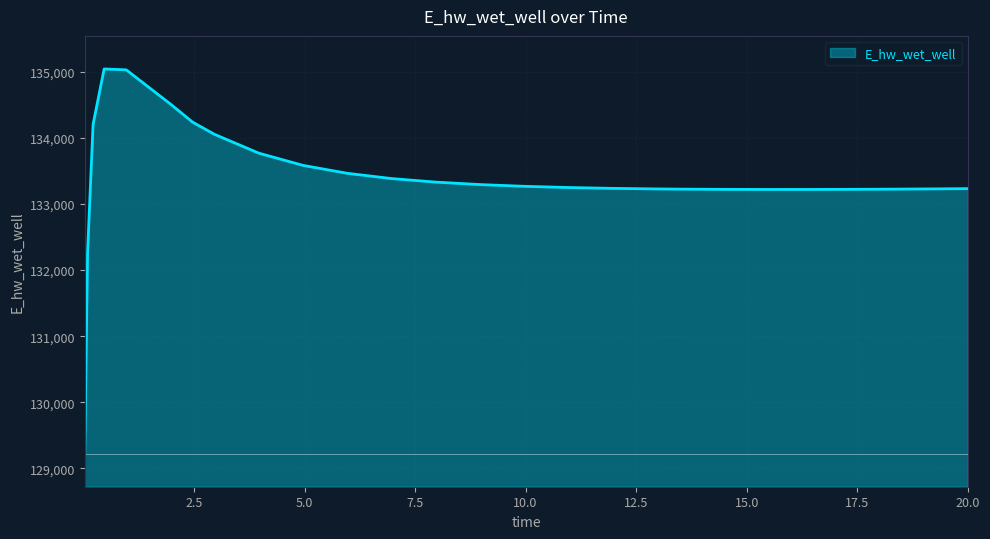

How many values exceed 133266?

13